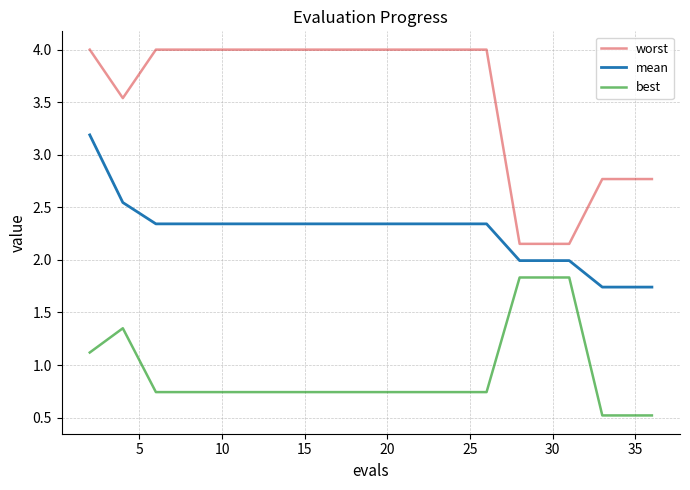

What is the maximum value shown in the chart?

4.0